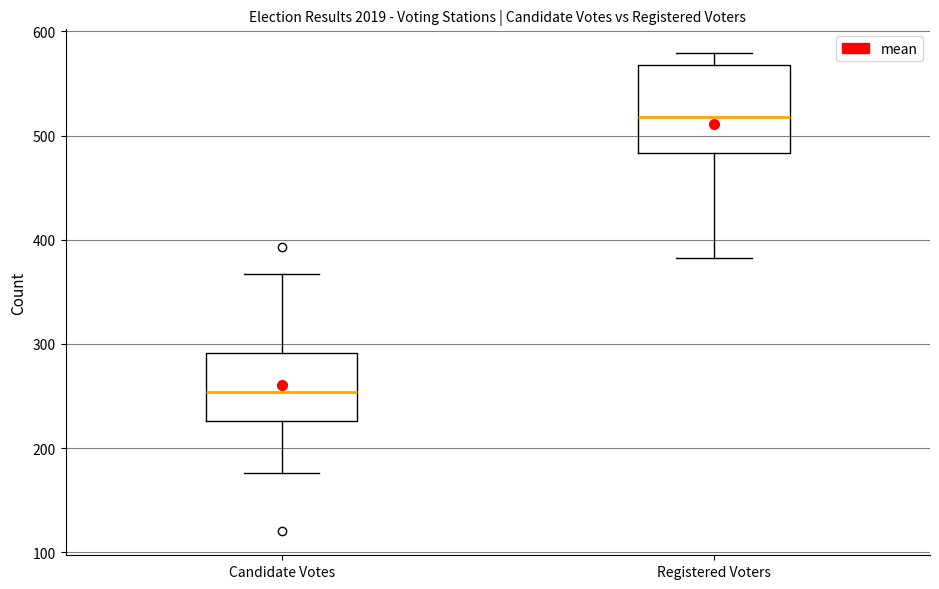

Reading left to right, read every box against the y-axis: the position of its median line, the range the box covers, and the ends of its whiskers. The values are not printed on the chart, so give them approximately, as read against the axis.

Candidate Votes: median 250, box 230 to 290, whiskers 180 to 370
Registered Voters: median 520, box 480 to 570, whiskers 380 to 580